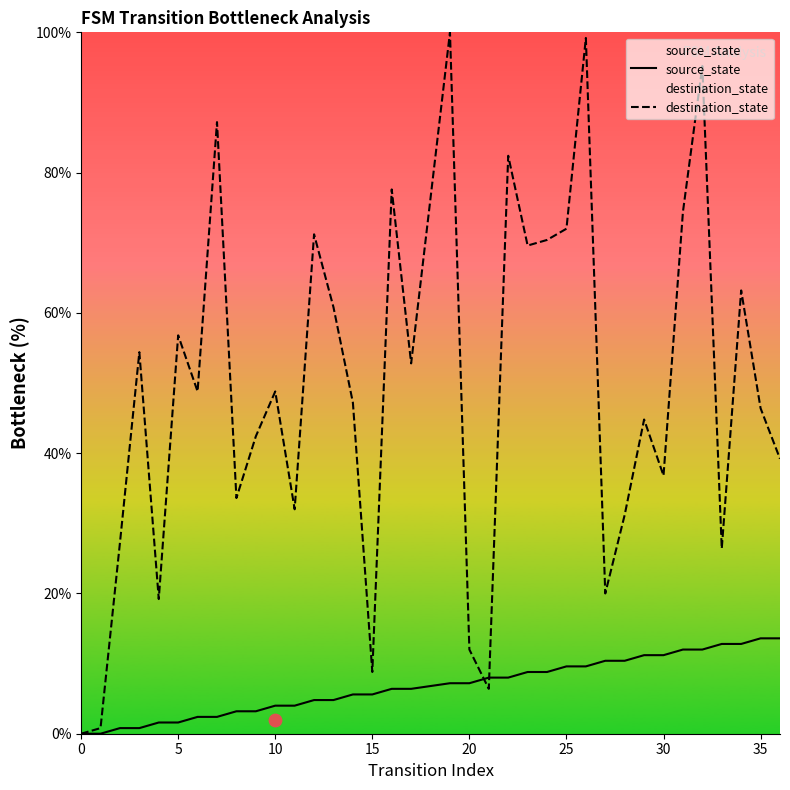

What are all the series names shown in the legend?

source_state, destination_state